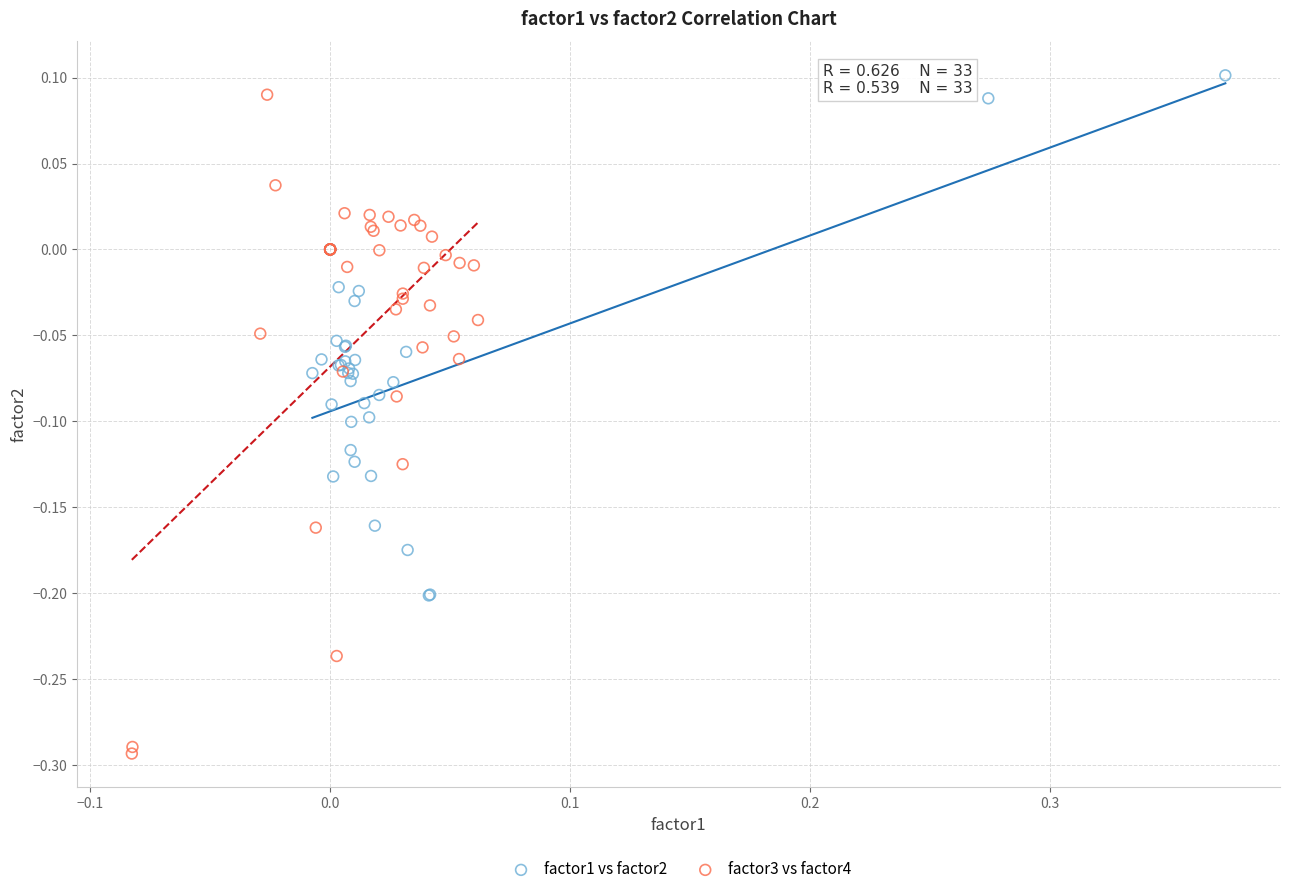

Which series has the widest spread of Y values?

factor3 vs factor4